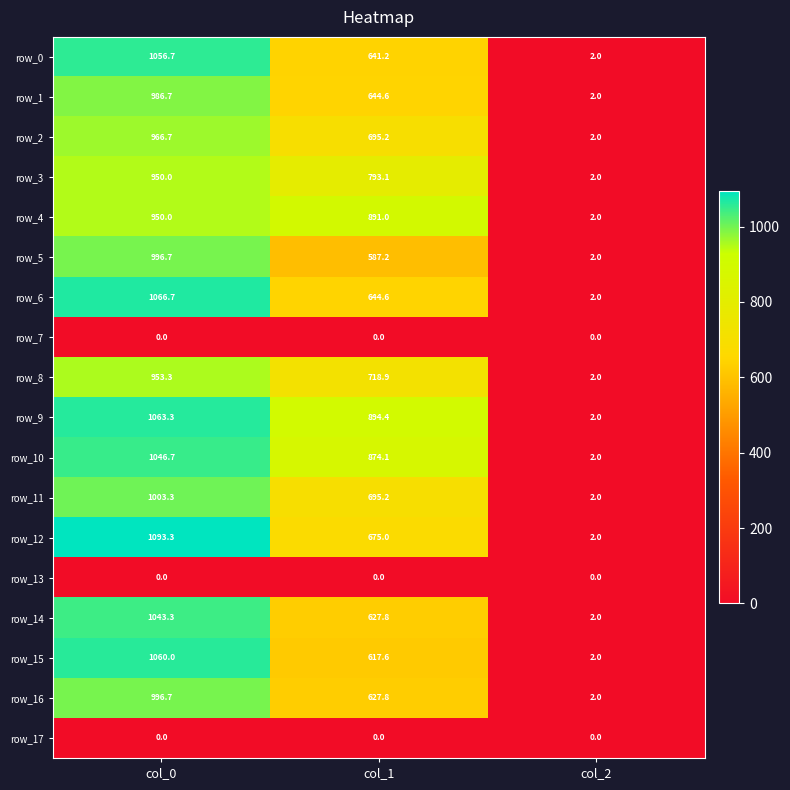

At which label does row_5 reach its peak?

col_0